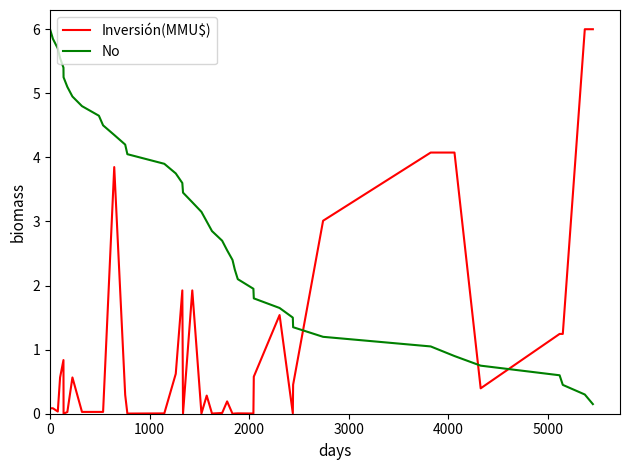

After their last crossing, which series has the higher values: Inversión(MMU$) or No?

Inversión(MMU$)